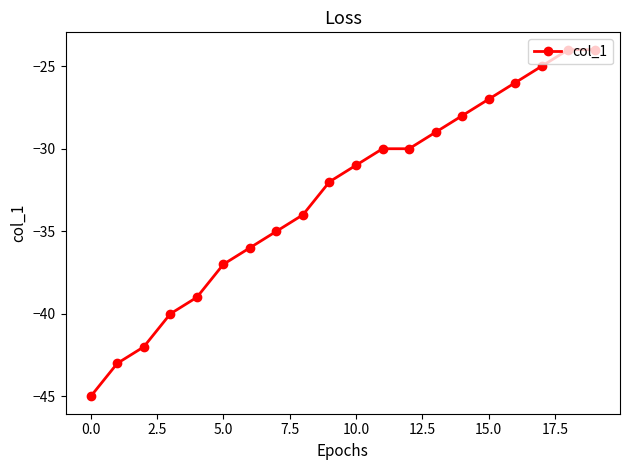

What is the difference between the maximum and minimum values?

21